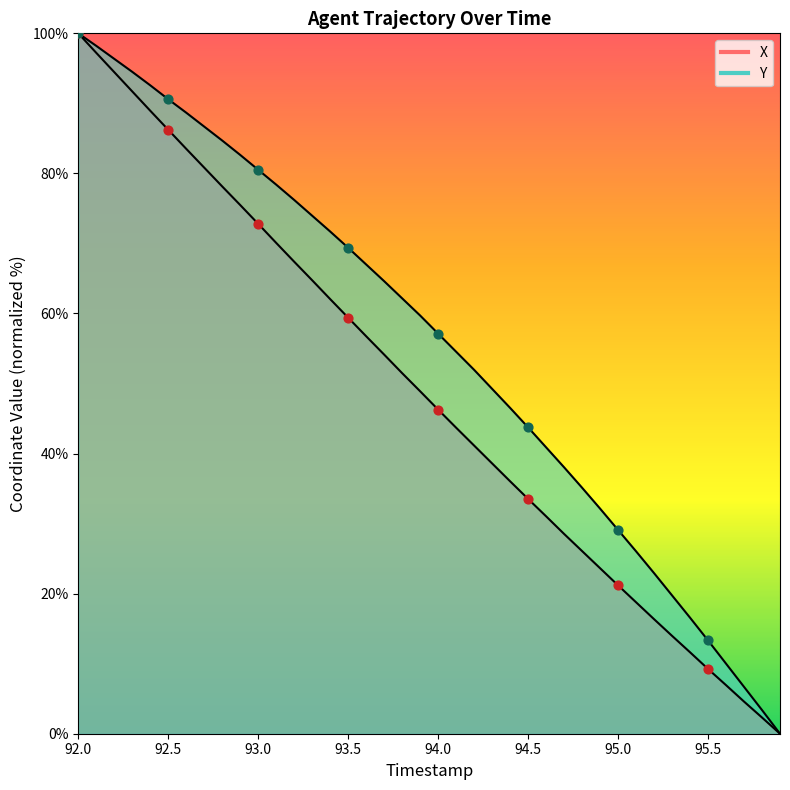

Which series has the largest total across all categories?

Y